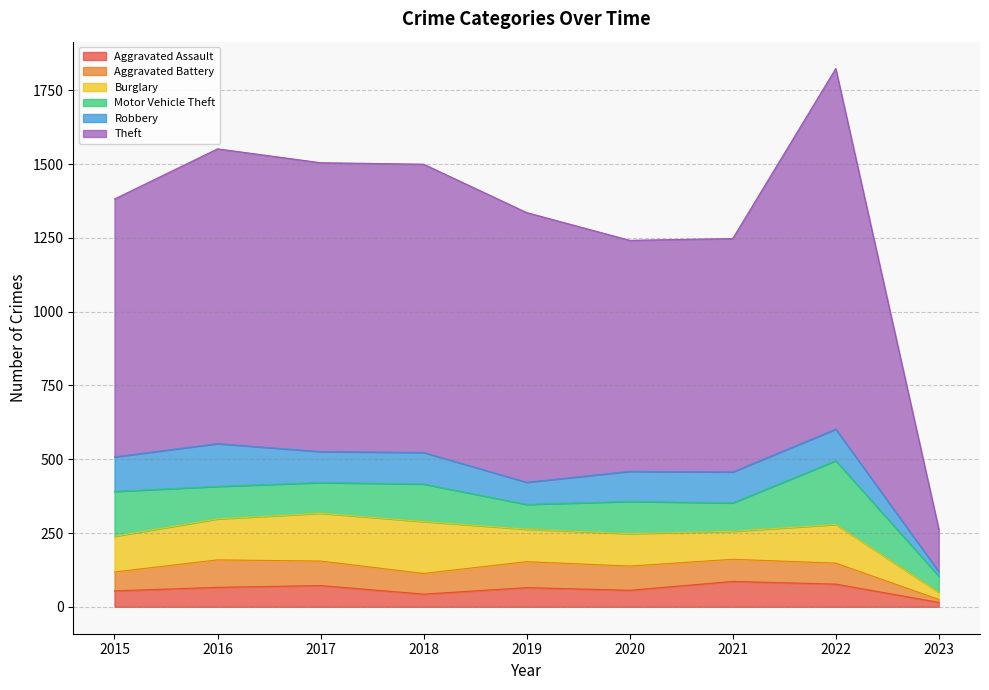

At how many categories does at least one series exceed 726?

8